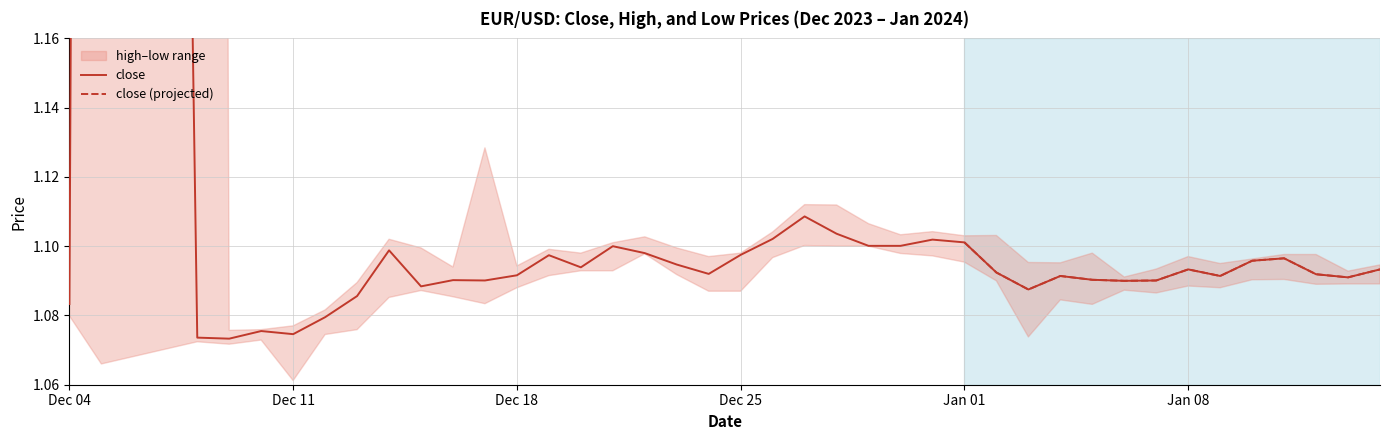

Between 2023-12-14 and 2024-01-10, which series saw the biggest shift?

high